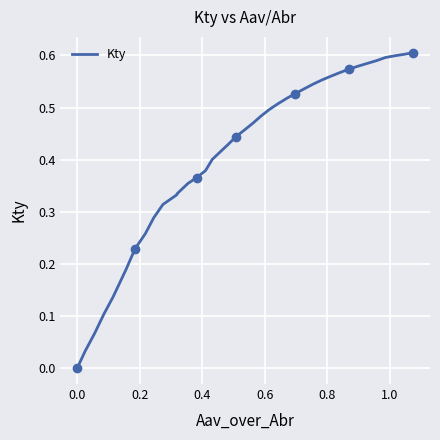

What is the difference between the maximum and minimum values?

0.6